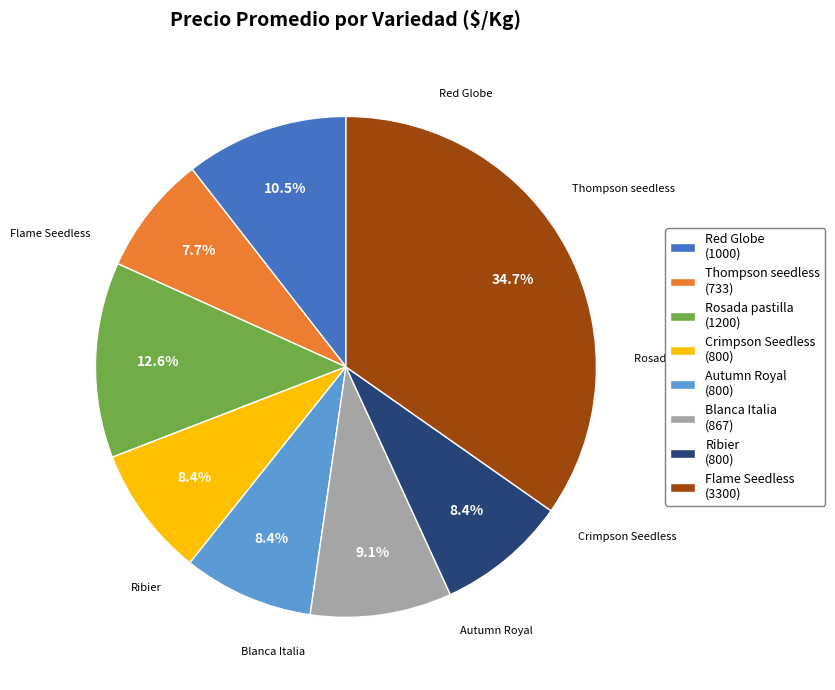

What is the ratio of the value at Crimpson Seedless (800) to the value at Rosada pastilla (1200)?

0.7